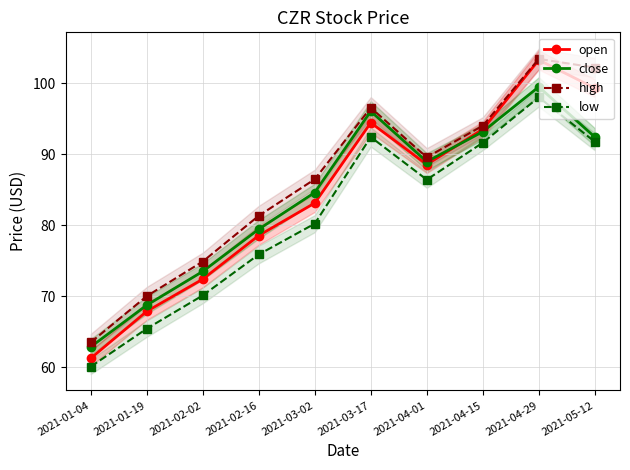

Reading left to right, what are all the values shown in this chart?

open: 61.3	67.9	72.4	78.5	83.1	94.4	88.5	93.5	103.2	99.3
close: 62.9	68.8	73.5	79.4	84.6	96.0	88.9	93.2	99.5	92.4
high: 63.5	70.0	74.9	81.3	86.5	96.5	89.5	94.0	103.4	102.2
low: 60.1	65.4	70.1	75.9	80.2	92.4	86.4	91.6	98.0	91.7